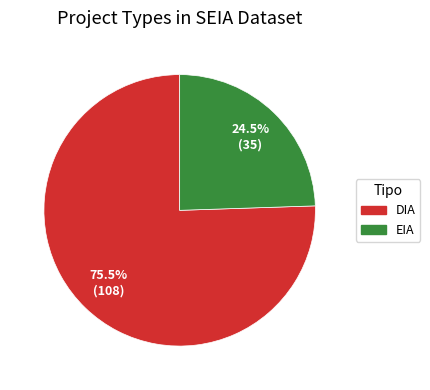

Combined, do EIA and DIA account for over 50%?

Yes